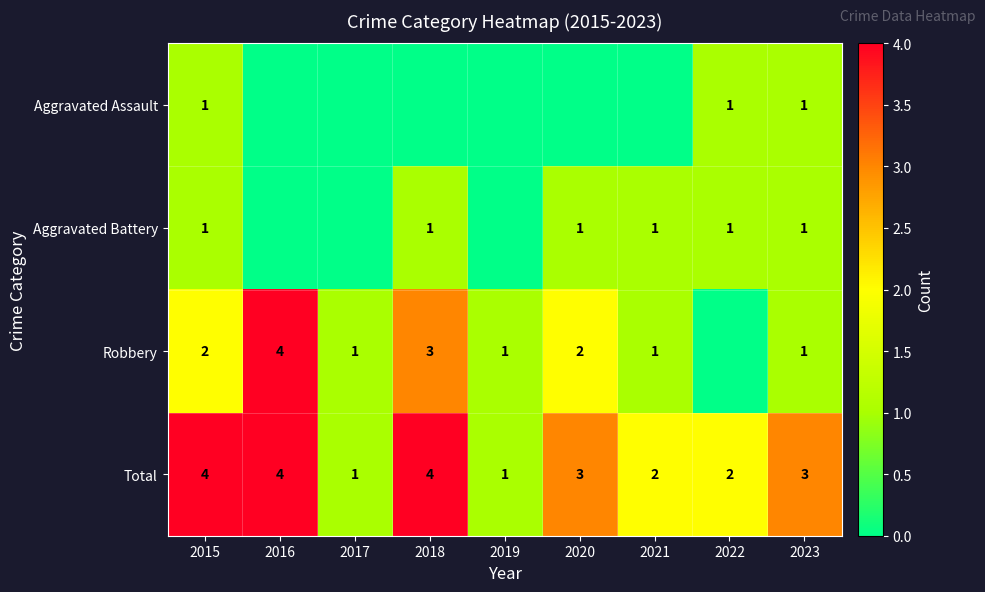

How many Total values are between 2 and 4?

7